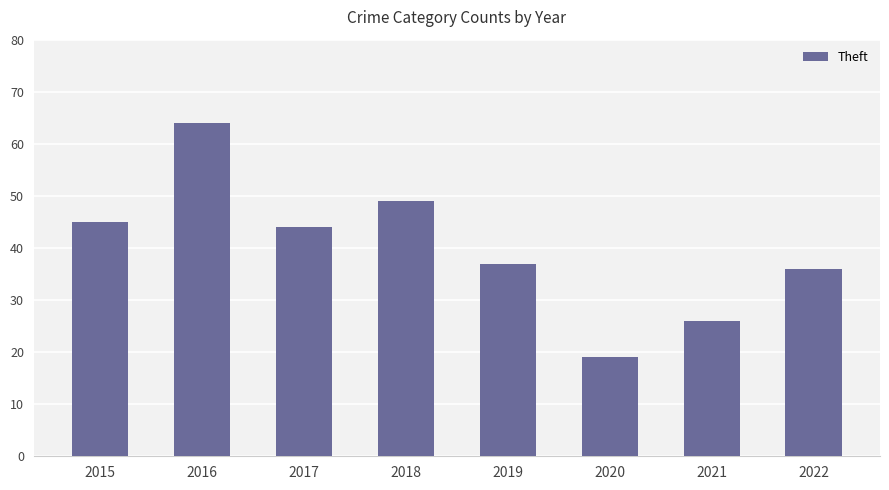

True or false: the data shows 62 at 2017.

False